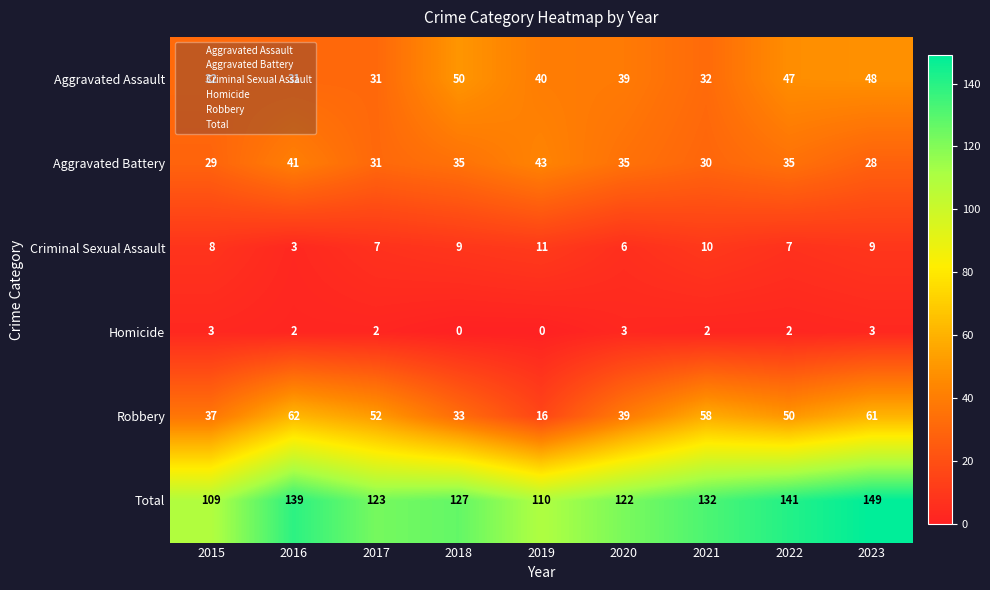

Rank the series by their maximum value, from lowest to highest.

Homicide, Criminal Sexual Assault, Aggravated Battery, Aggravated Assault, Robbery, Total